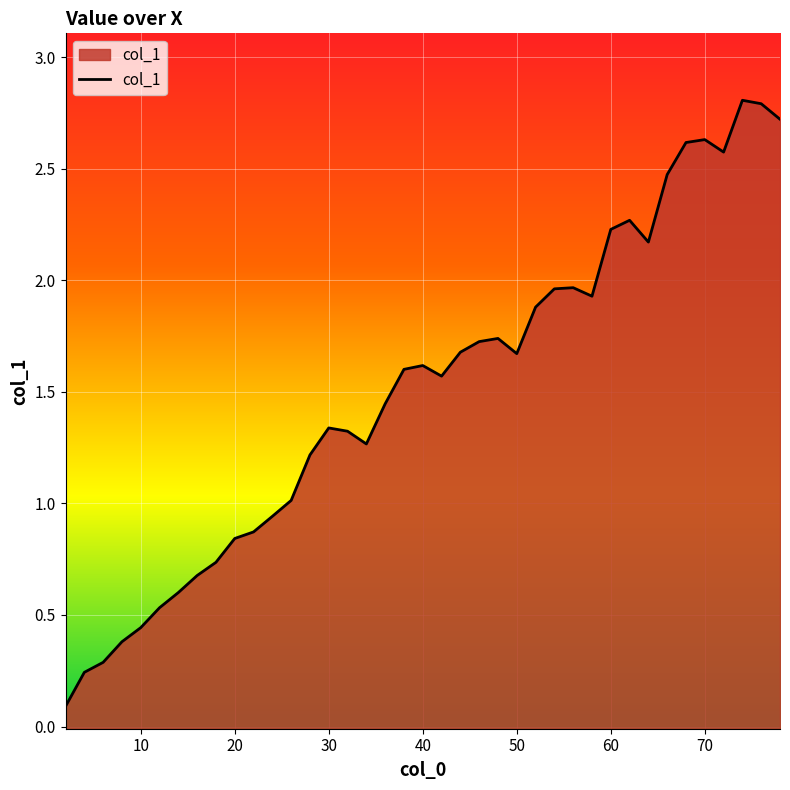

What is the difference between the maximum and minimum values?

2.7